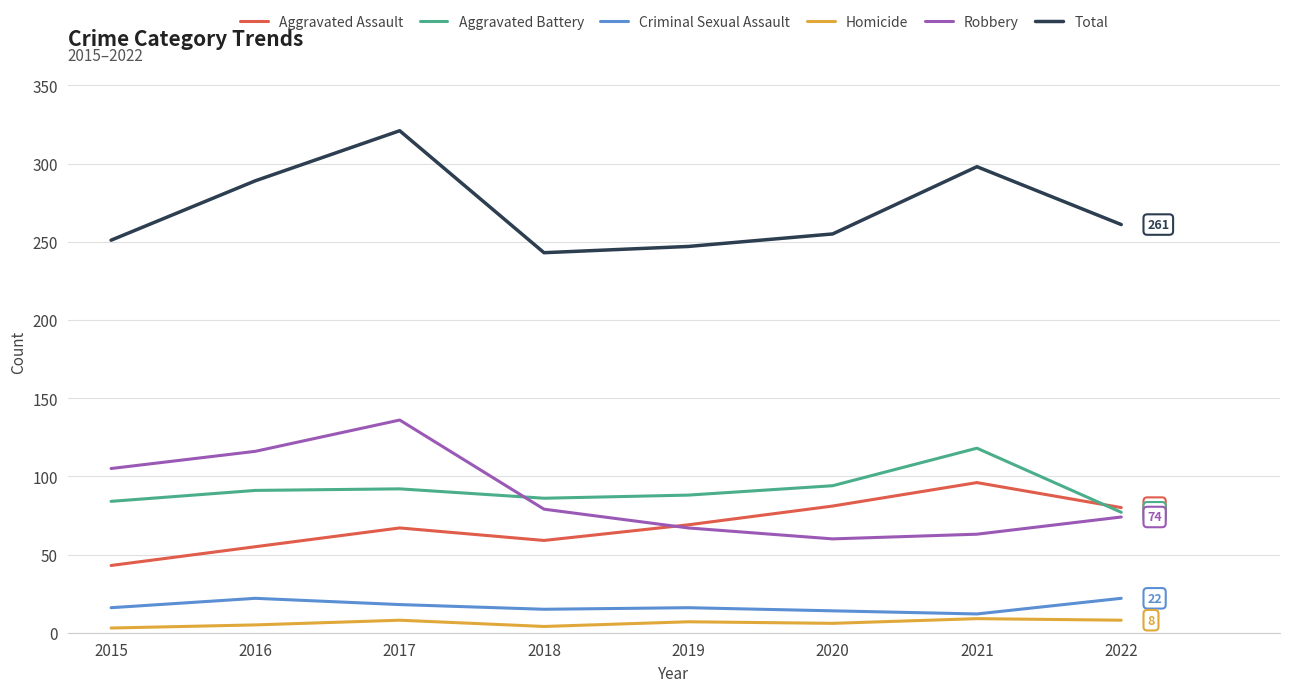

Does the chart display data point markers on the line(s)?

No